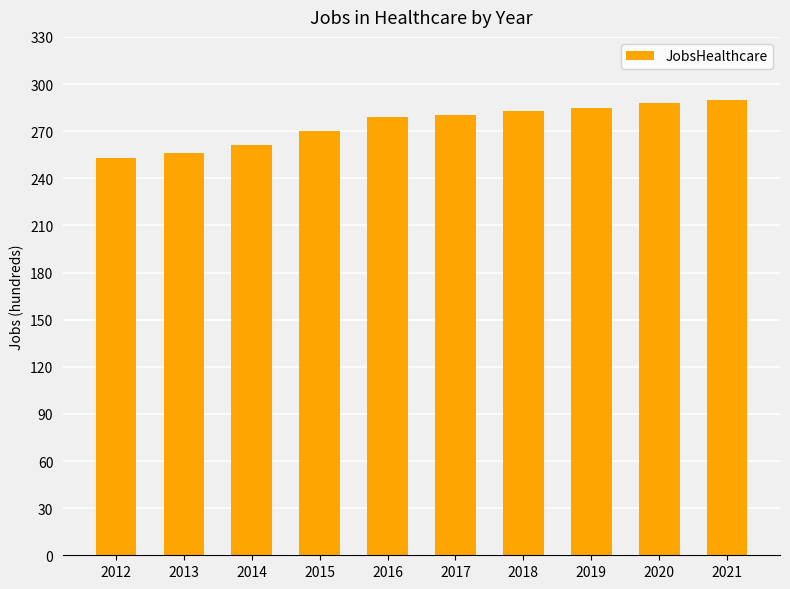

What is the value of the 10th bar from the left?

290